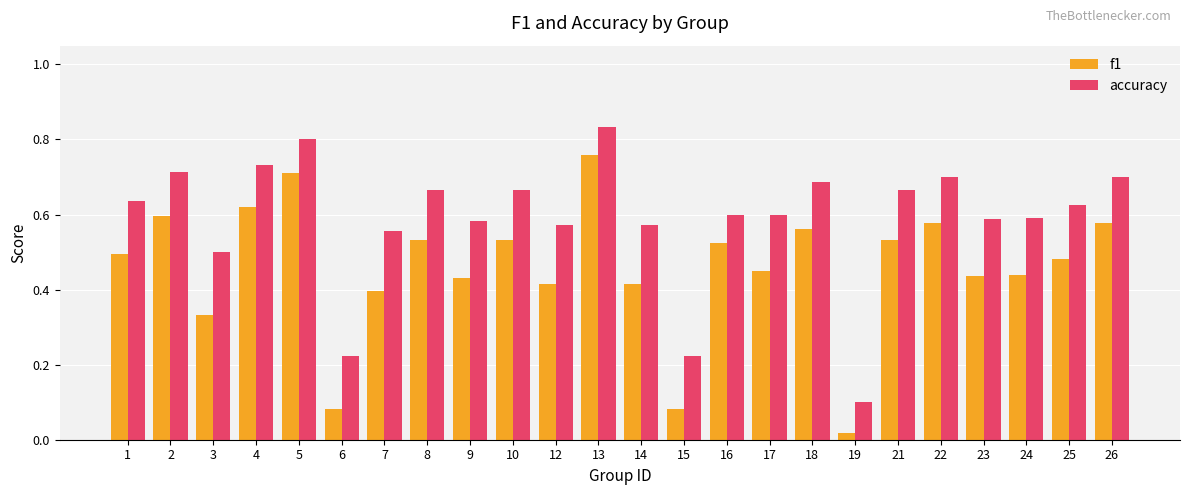

At which label does accuracy reach its peak?

13